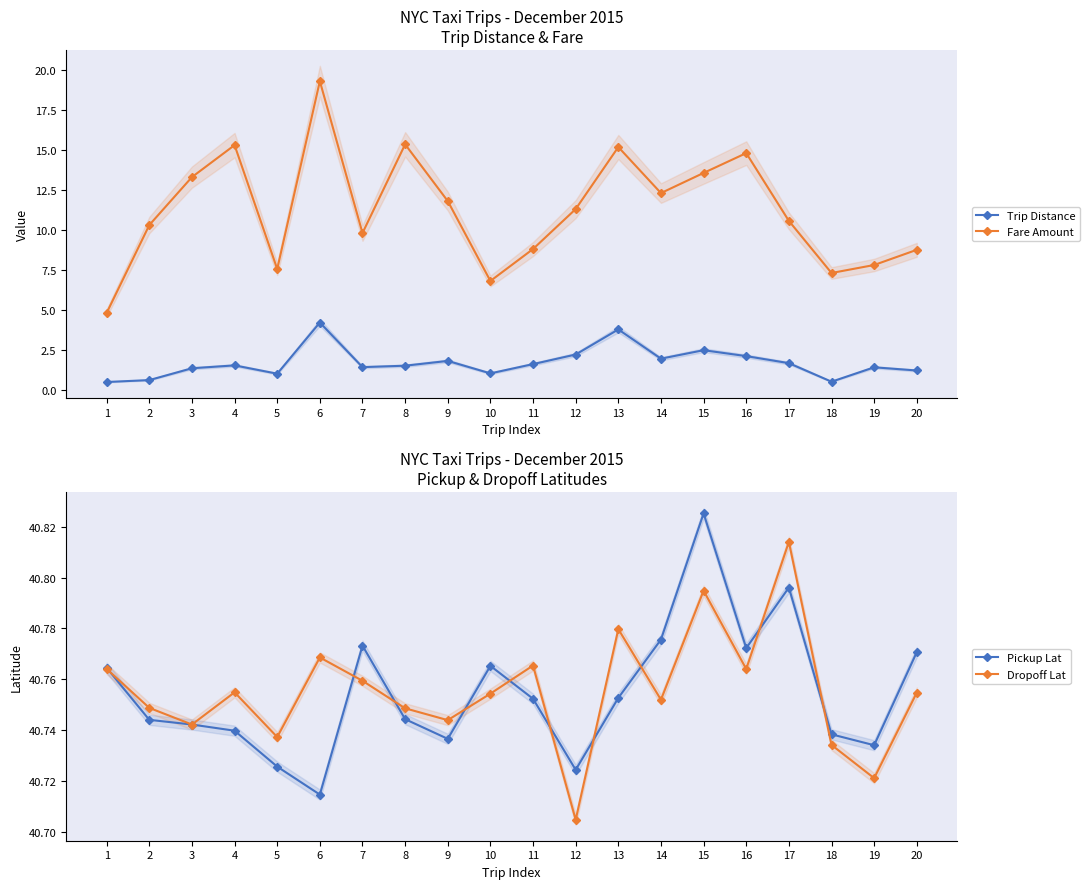

What are all the series names shown in the legend?

Trip Distance, Fare Amount, Pickup Lat, Dropoff Lat